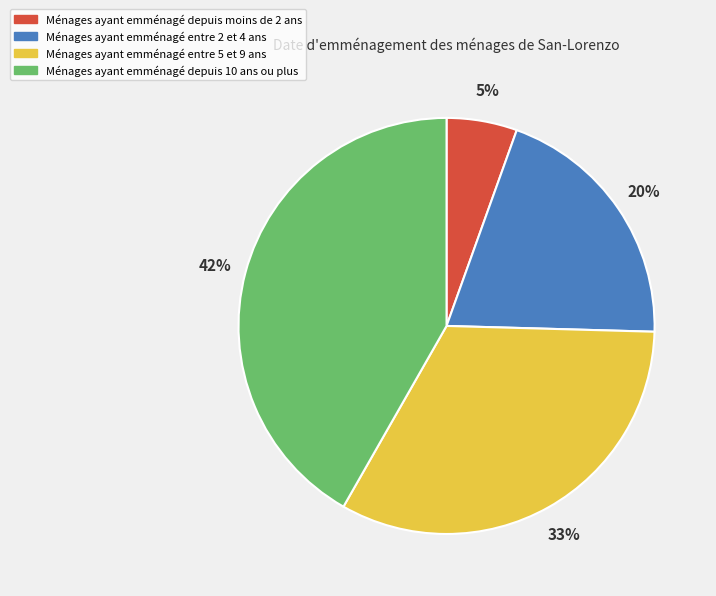

The Ménages ayant emménagé entre 2 et 4 ans slice represents 20% of the pie. True or false?

True